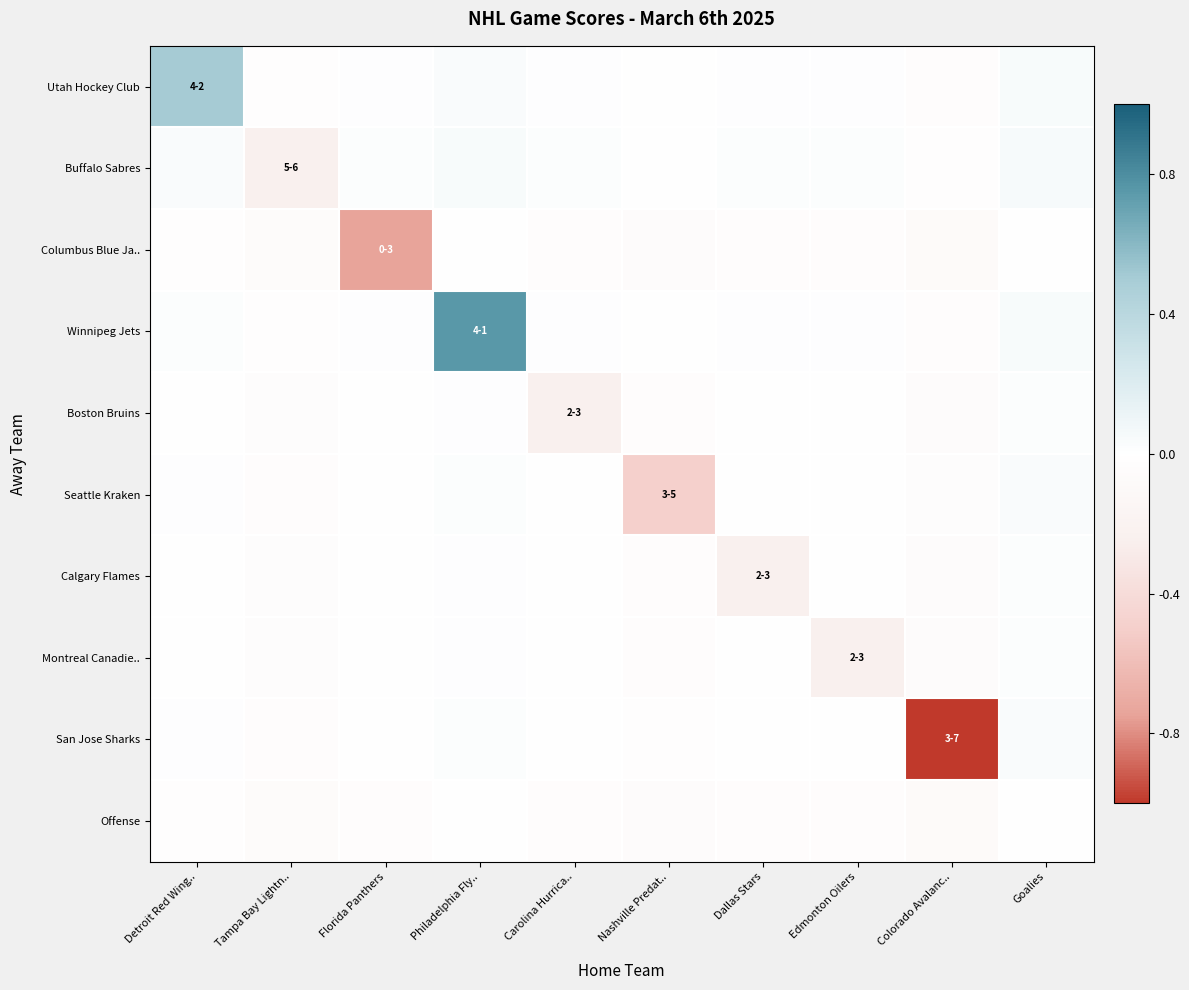

At which category does the chart reach its minimum across all series?

Colorado Avalanc..